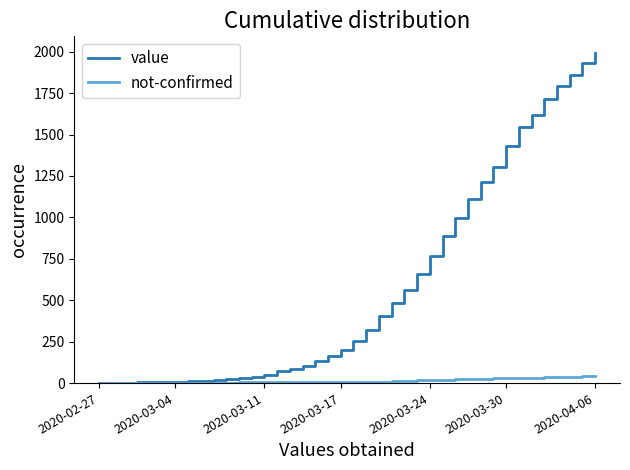

Which series has the largest total across all categories?

value